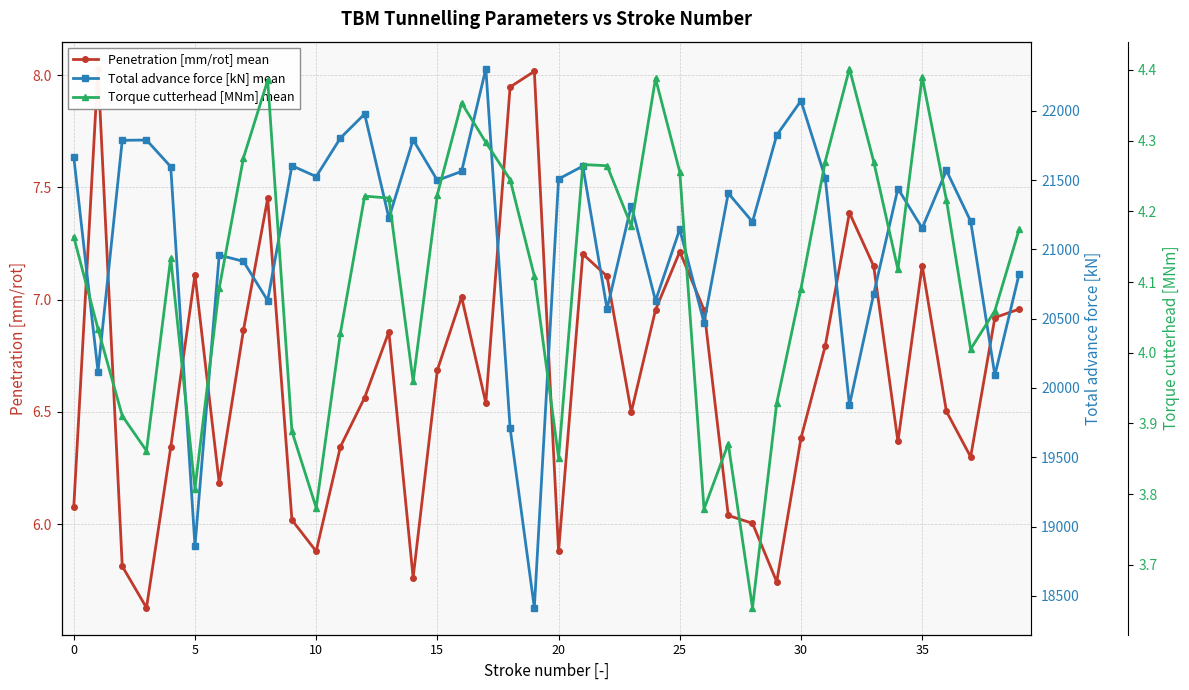

What is the label of the 15th point from the left?

14